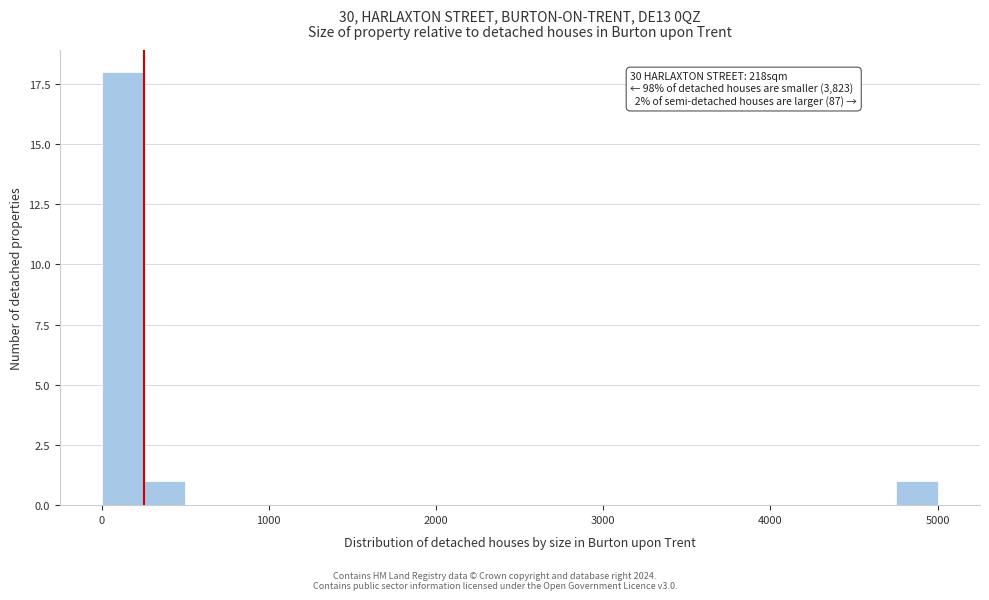

Read against the x-axis, roughly where is the centre of the tallest bar?

100